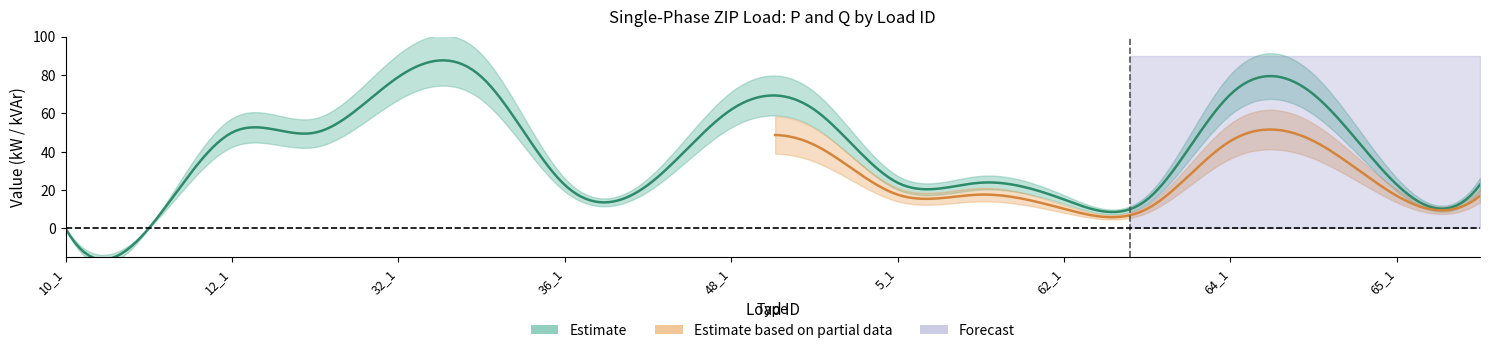

True or false: Q1_kVAr and P1_kW cross at least once.

False